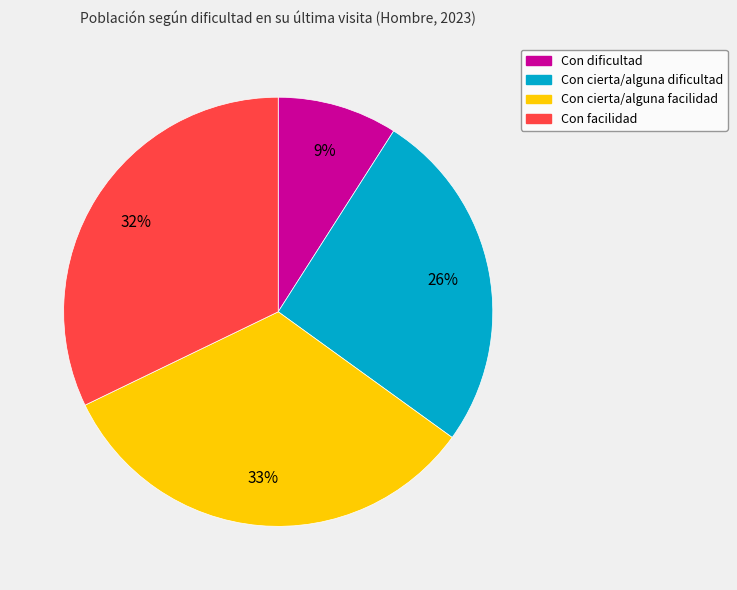

How many slices are in this pie chart?

4